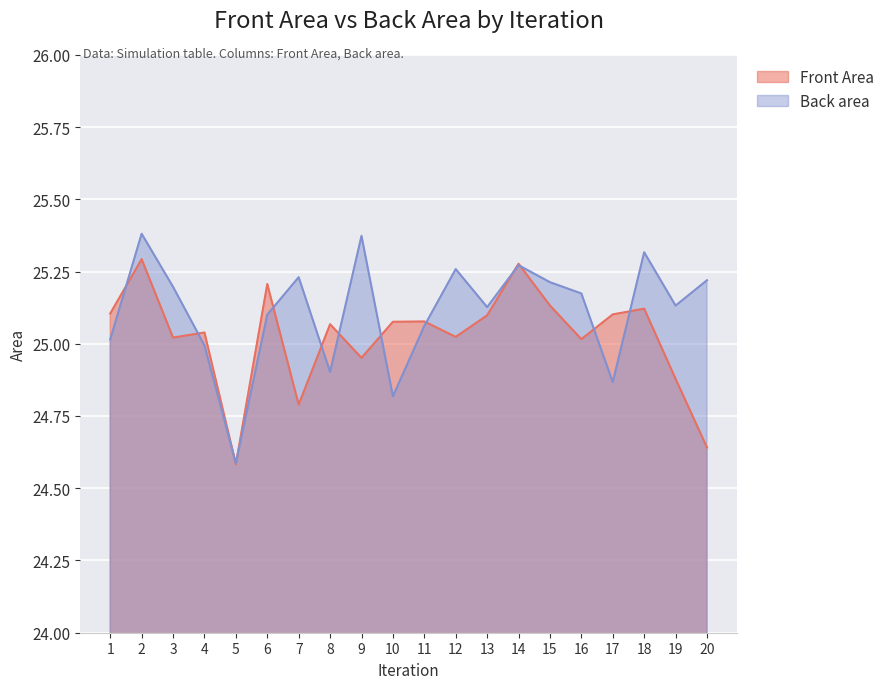

At which label does Front Area first exceed 25?

1